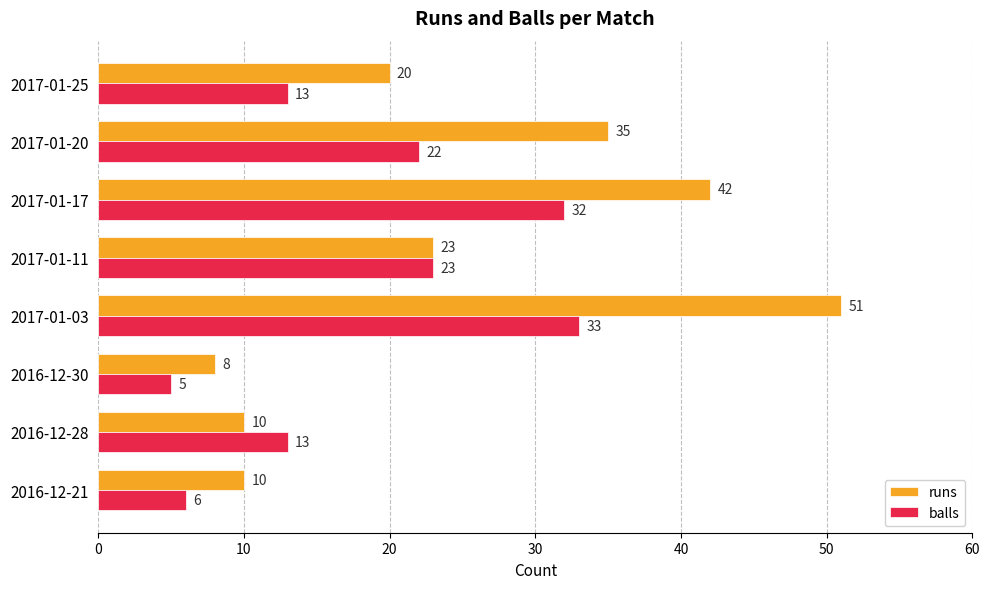

At which category is the sum across all series the highest?

2017-01-03